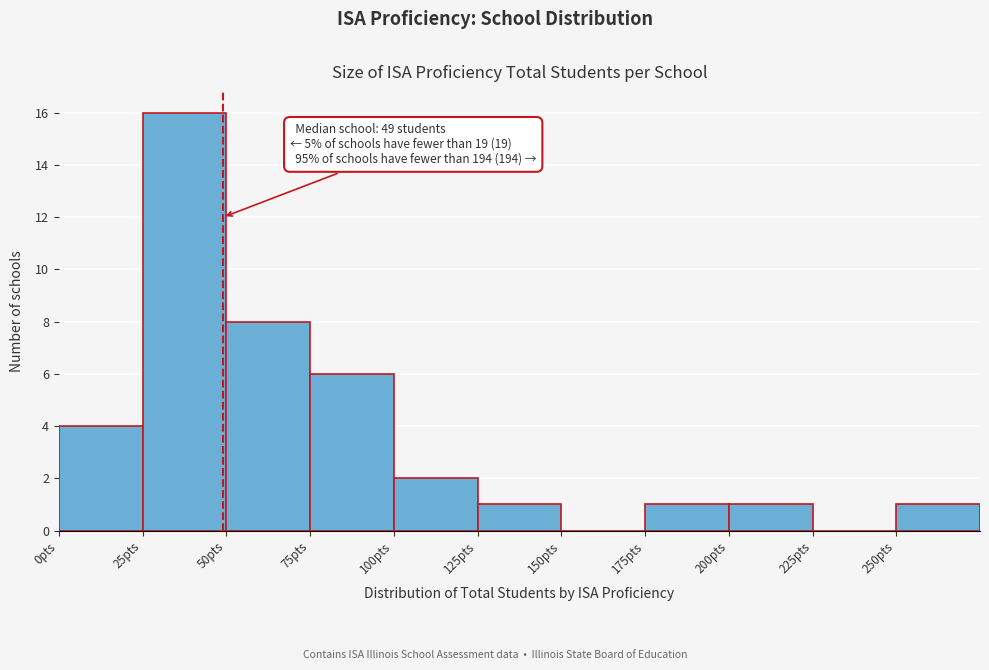

Over which range of the x-axis is the bar tallest?

25 to 50